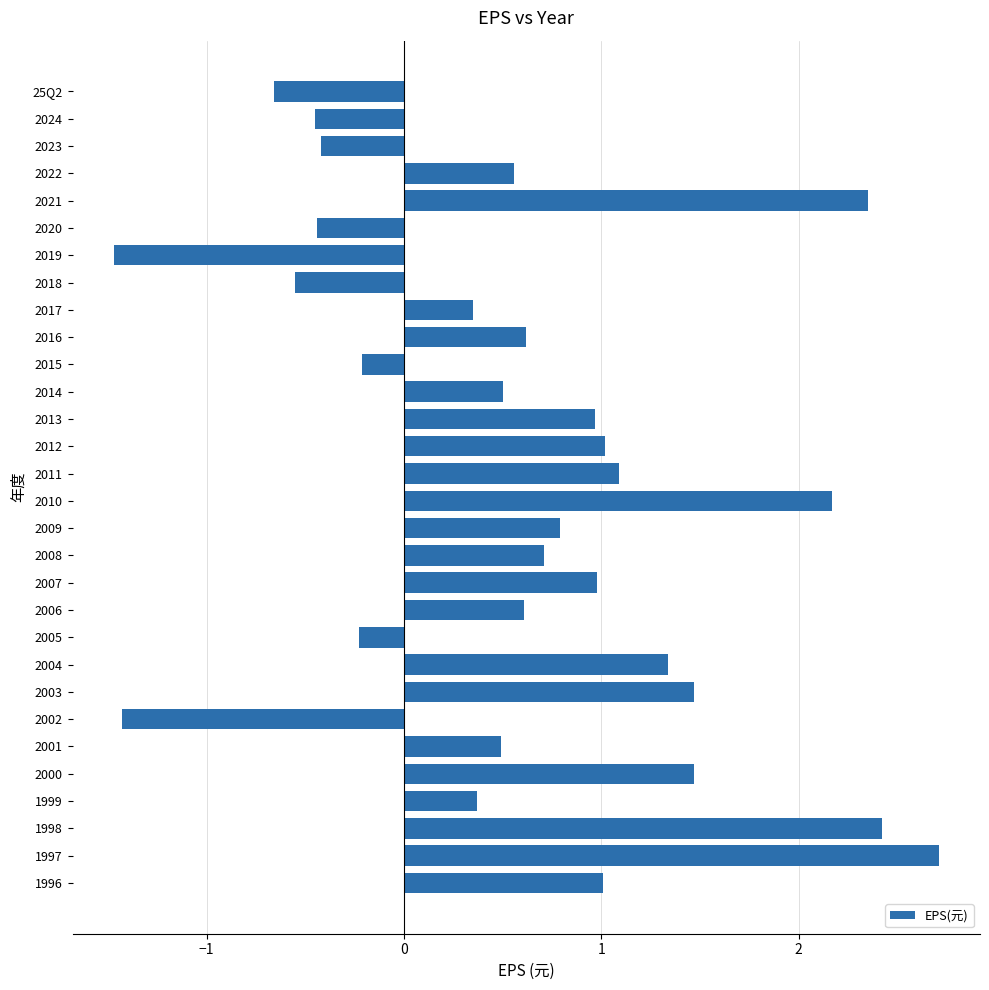

Is it true that the value at 2022 is 0.2?

False